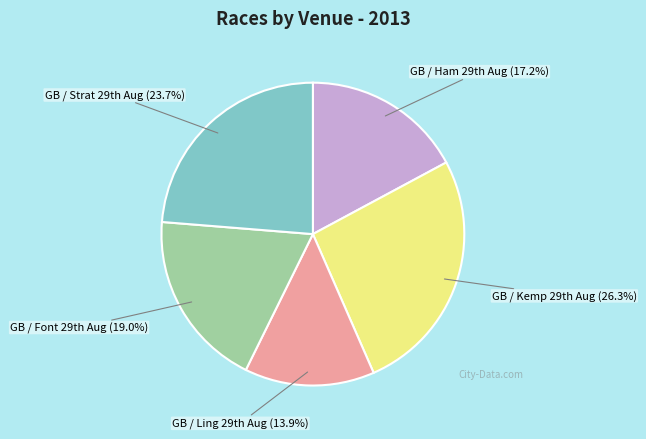

Count the number of slices in the pie.

5